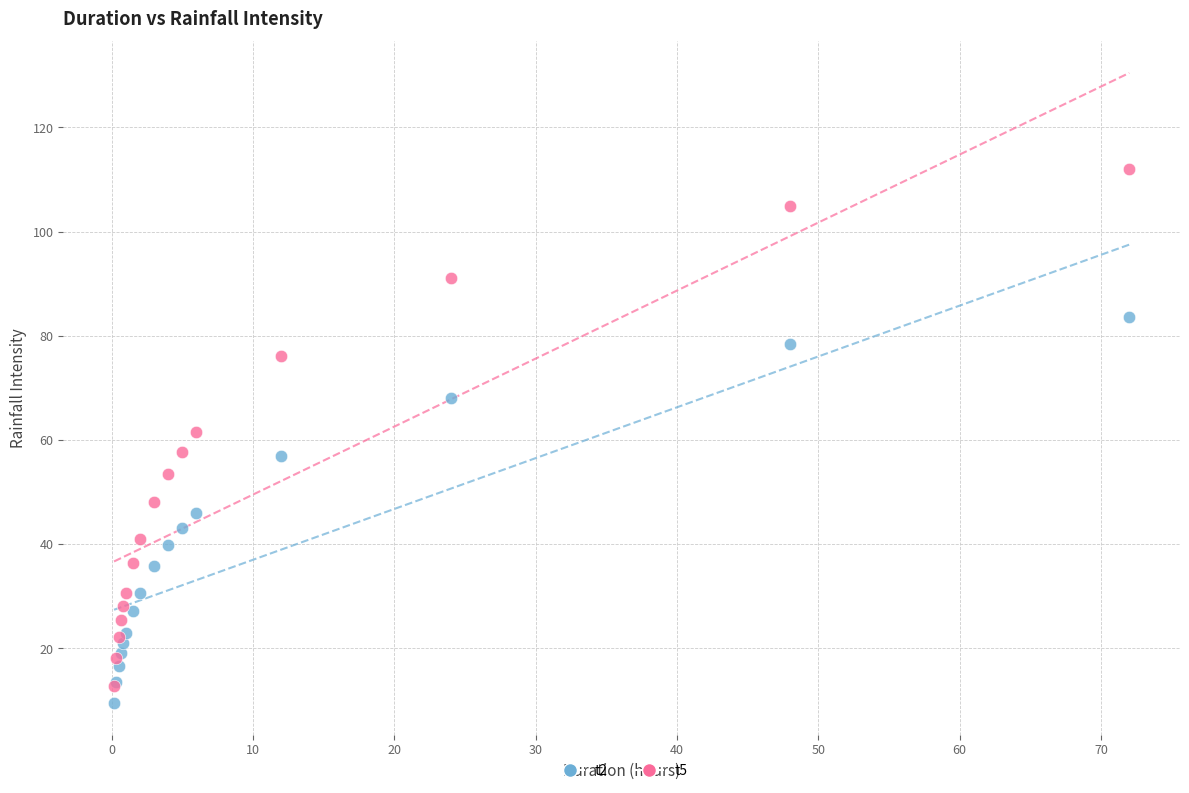

Which series contains the highest Y value?

t5